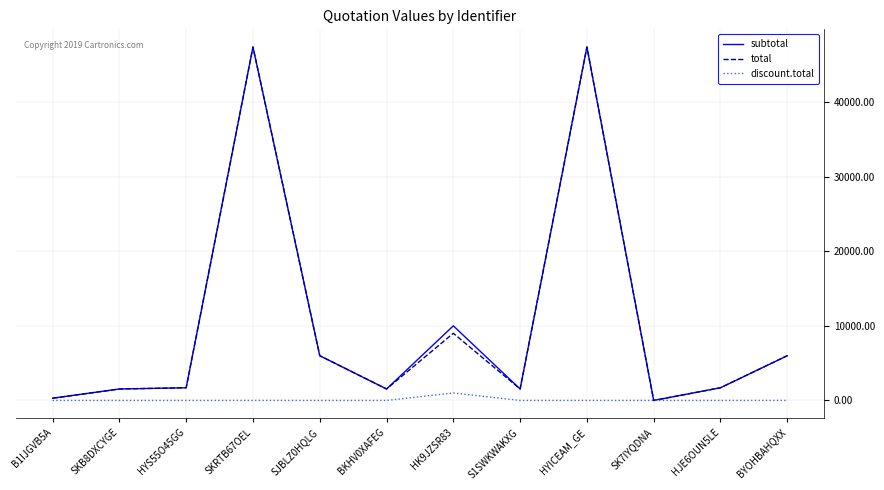

What is the difference between the highest and lowest values at HYICEAM_GE?

47370.0